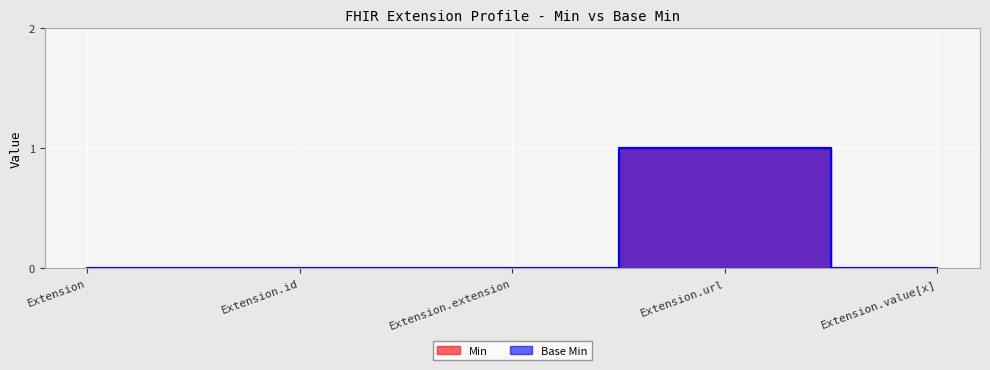

True or false: Base Min and Min intersect in this chart.

False